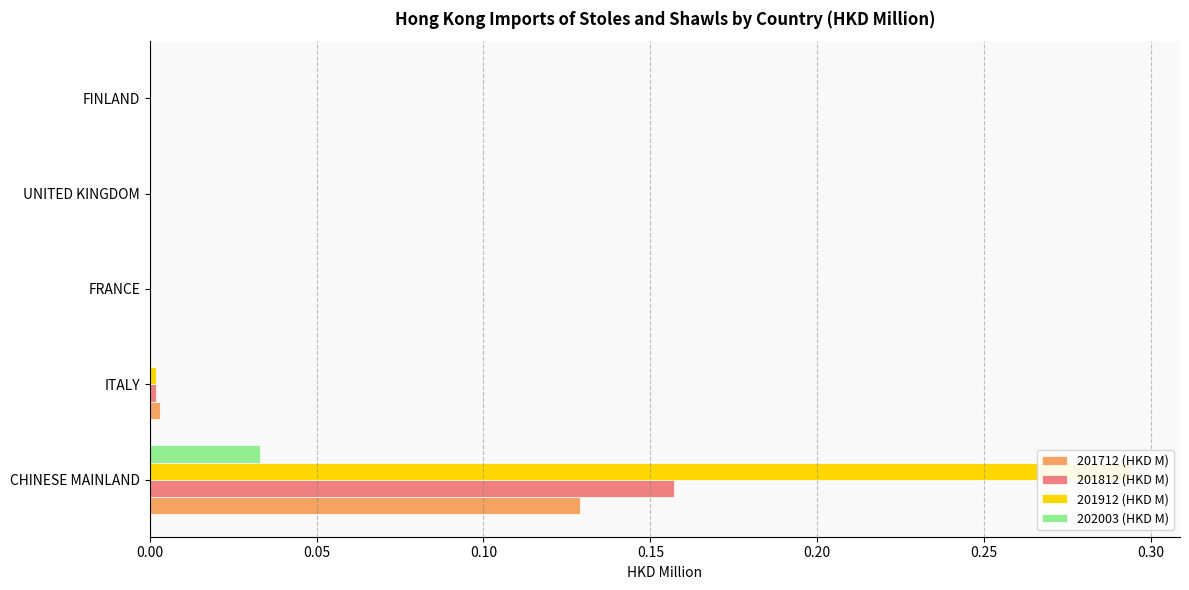

Which series has the largest total across all categories?

201912 (HKD M)